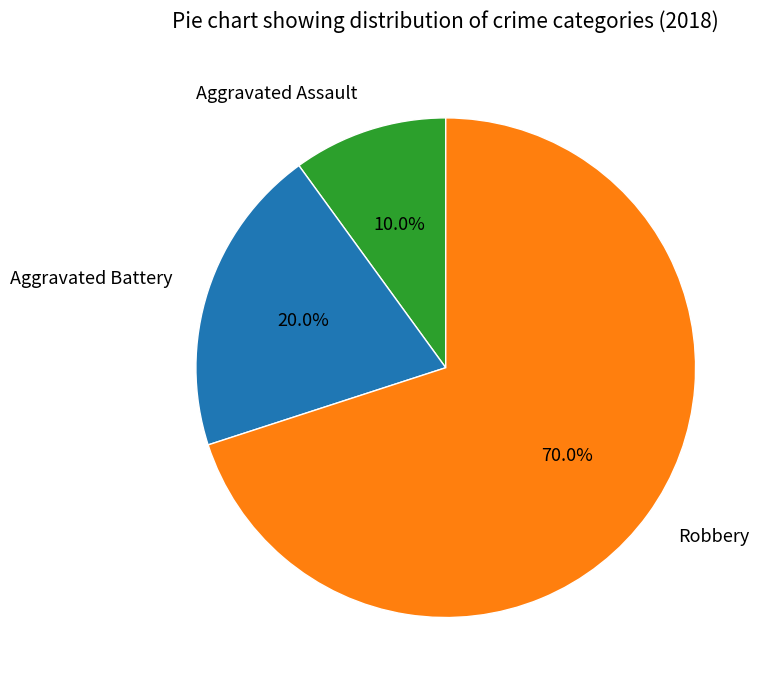

How much of the chart is everything except Robbery?

30.0%